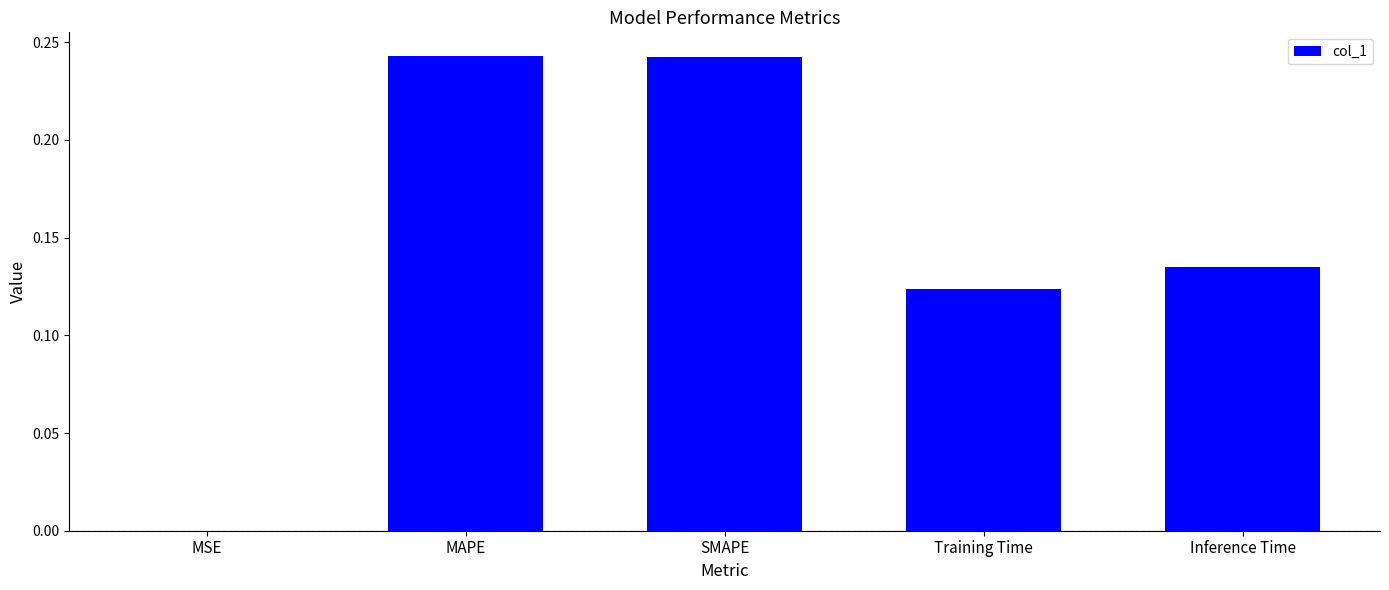

The value at MAPE is 0.1. True or false?

False